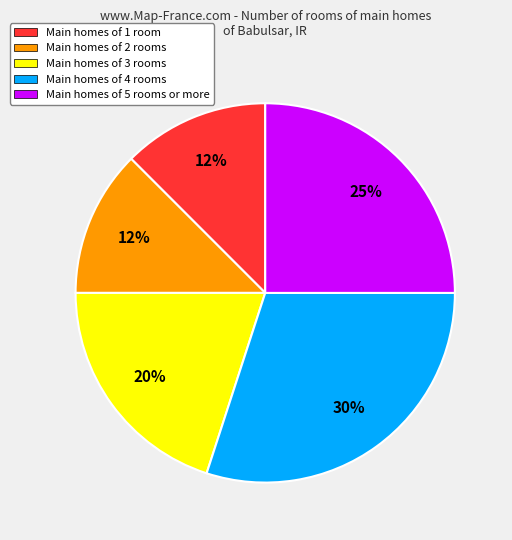

What percentage is the Main homes of 3 rooms slice, to the nearest percent?

20%